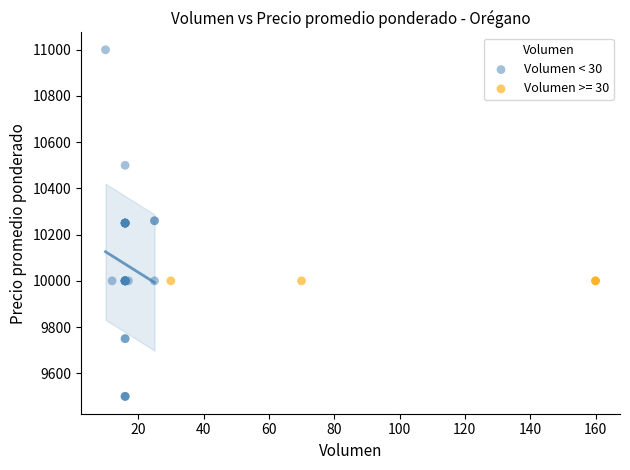

Which series reaches the maximum Y coordinate?

Volumen < 30